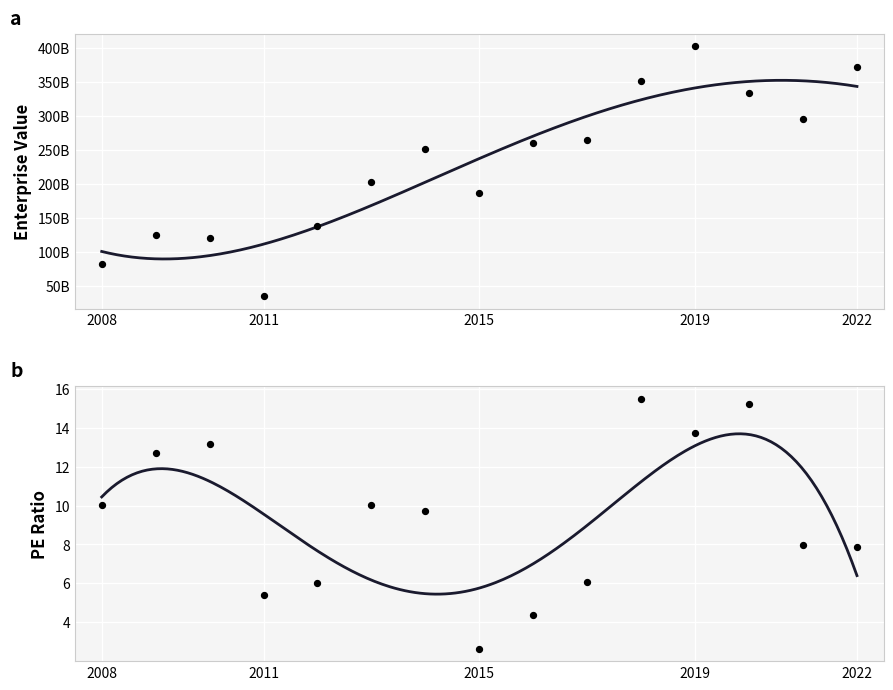

Which series reaches the minimum Y coordinate?

peRatio